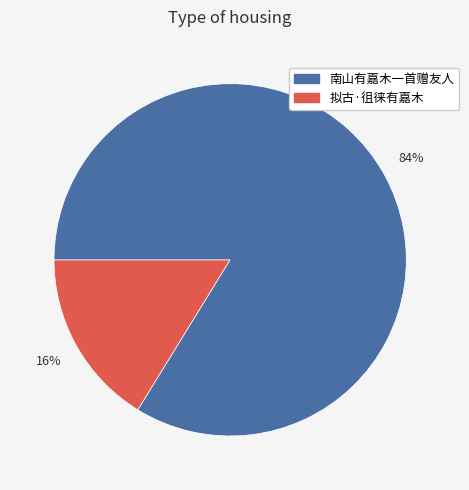

Does any single category account for the majority?

Yes